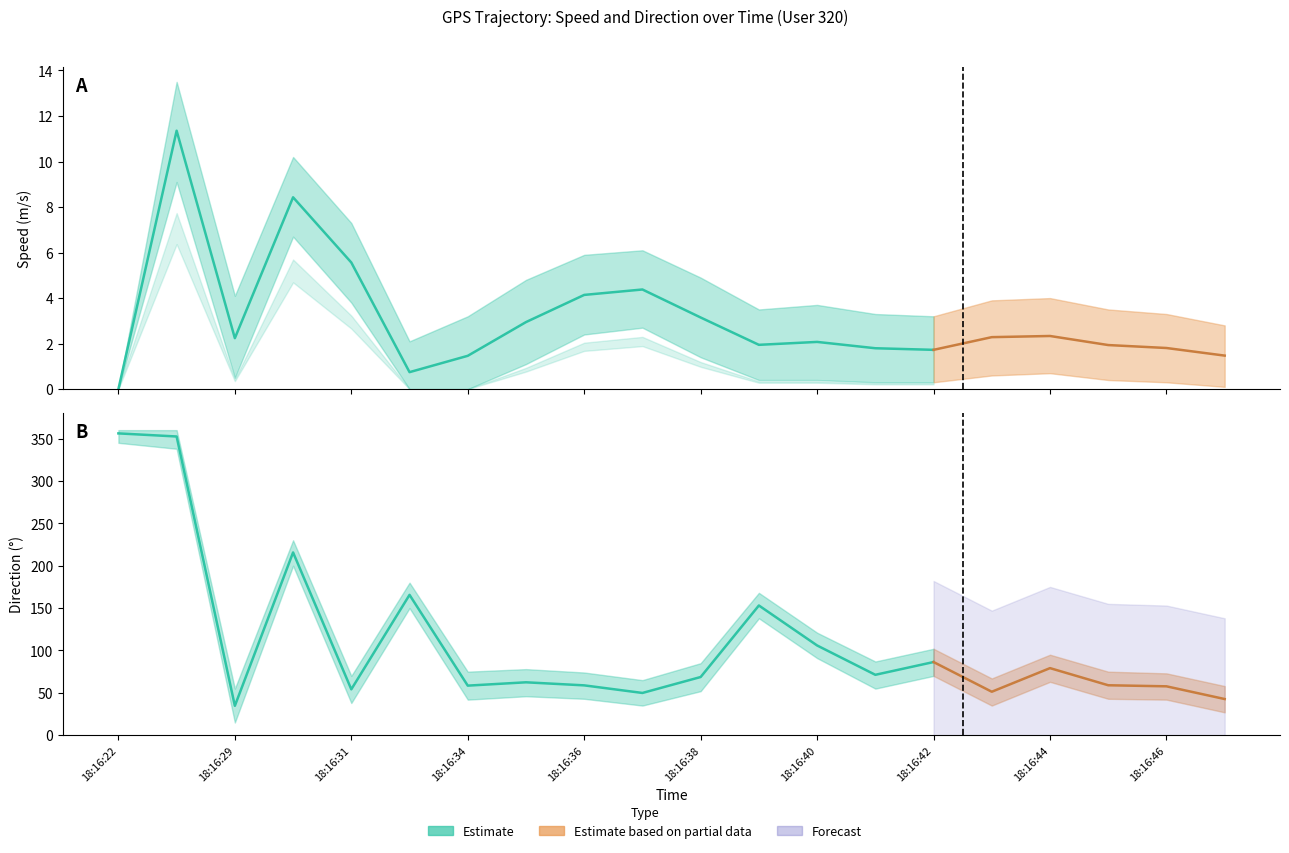

List the series in order of their overall mean, lowest first.

speed, direction